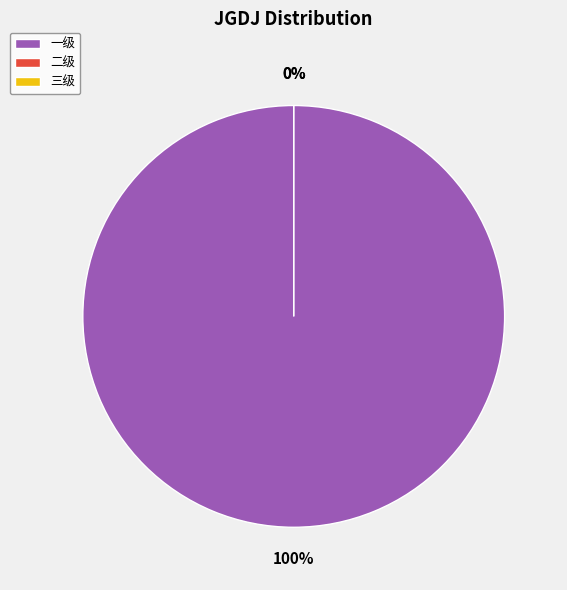

Which has a higher value, 三级 or 二级?

三级